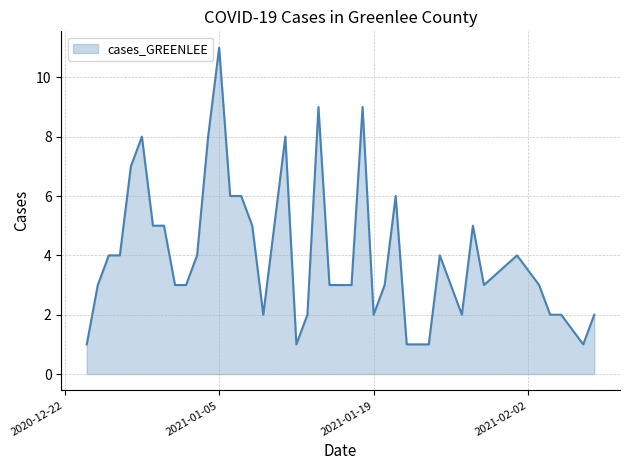

What is the greatest value displayed?

11